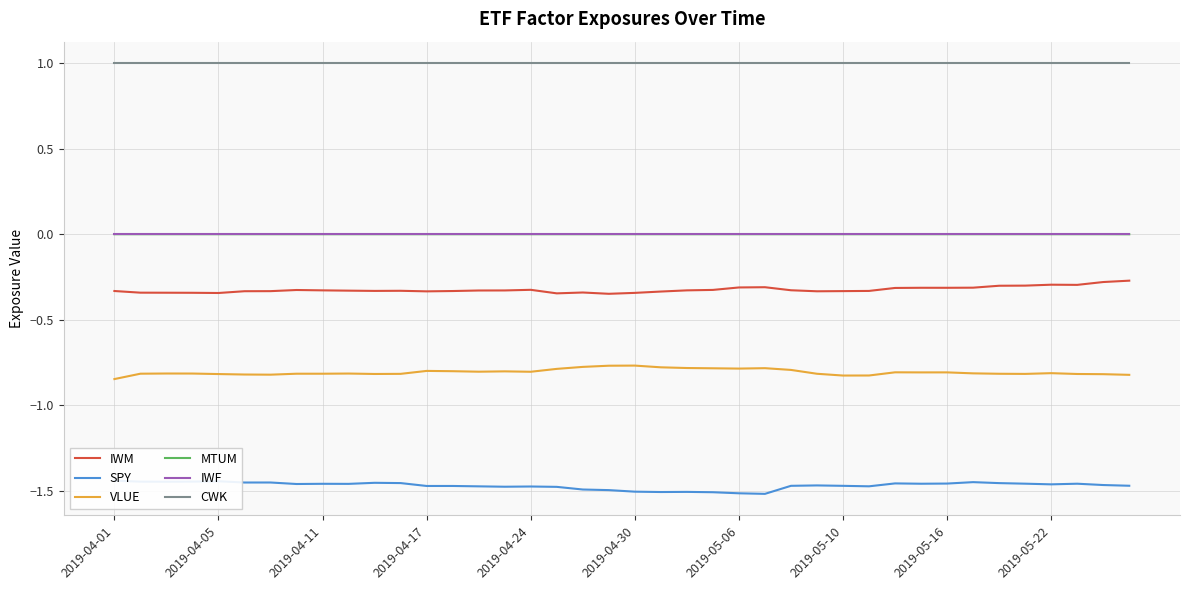

How many interior local peaks does the IWM series have?

7